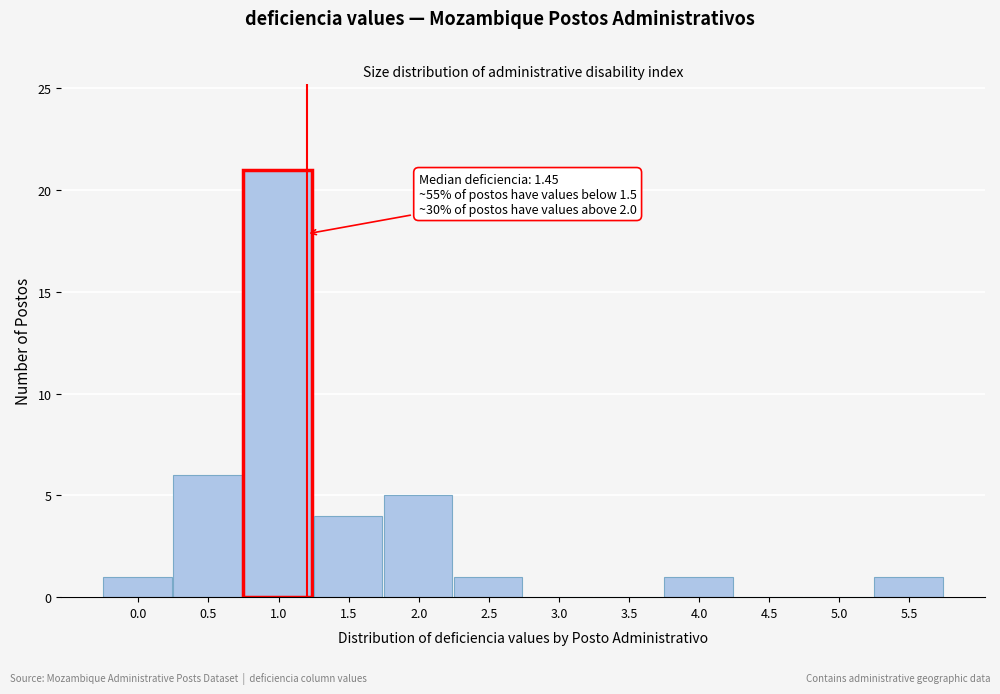

What is the sum of all values?

40